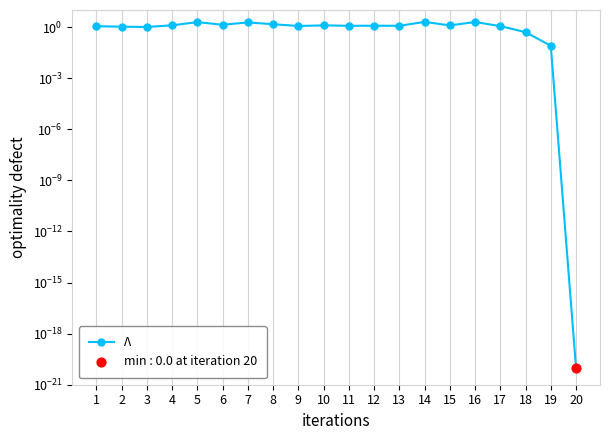

Between 20 and 16, which is larger?

16